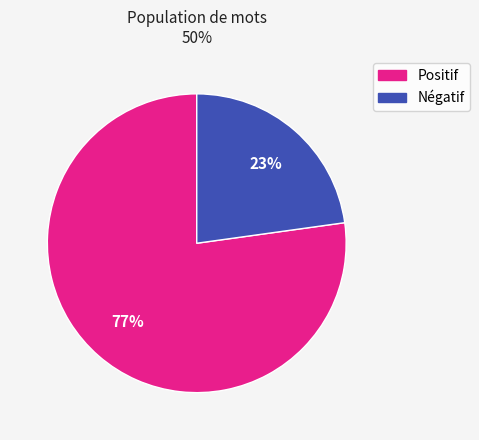

Is there a majority slice in this chart?

Yes